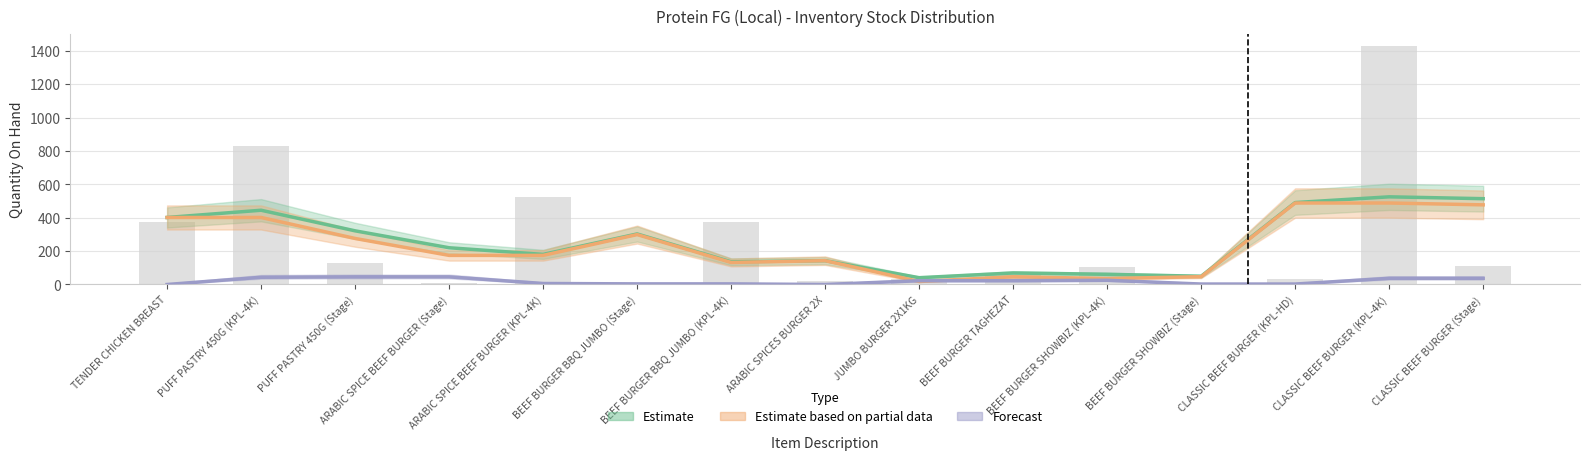

At PUFF PASTRY 450G (KPL-4K), list the series in order from largest to smallest.

Qty On Hand (Estimate), Available to Reserve (Partial), Reserved Qty (Forecast)